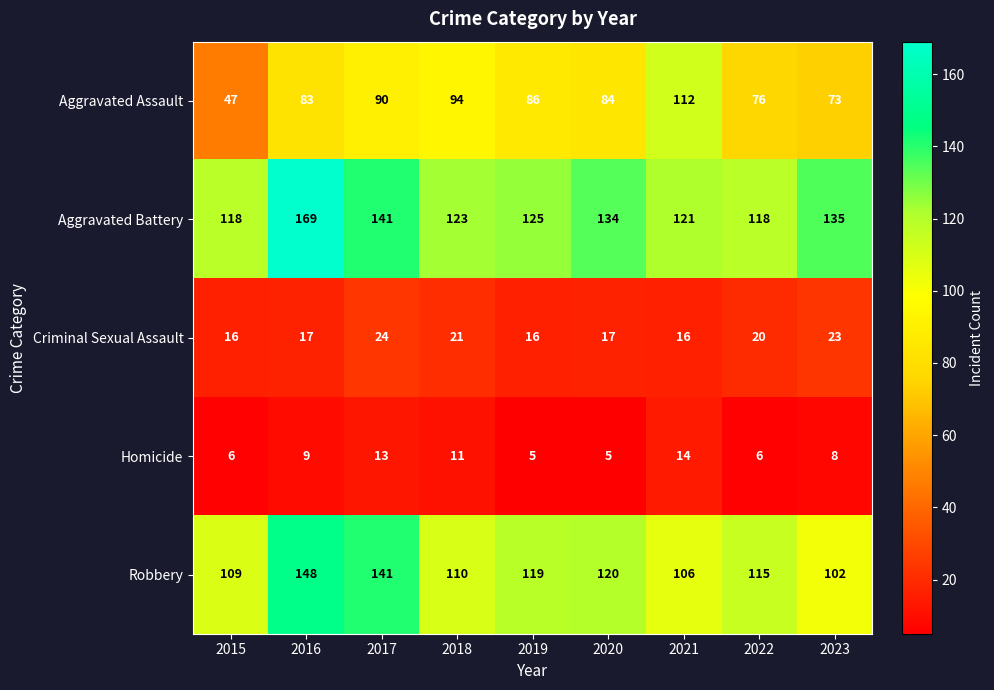

Which series has the widest spread of values?

Aggravated Assault